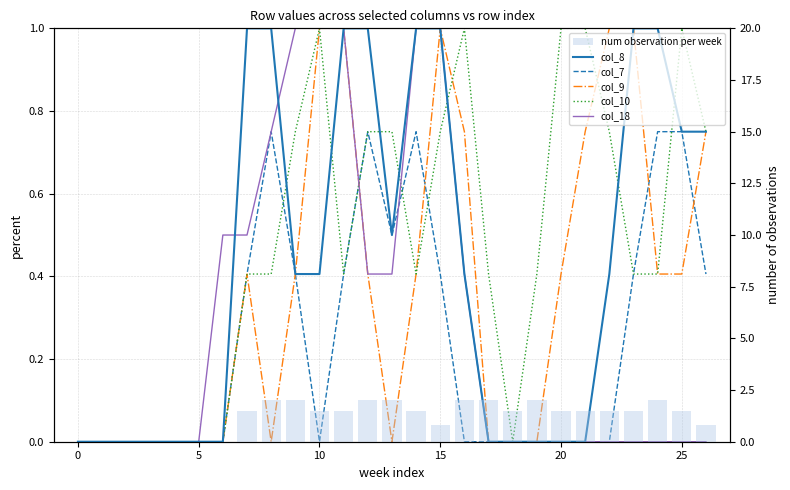

Is it true that num observation per week equals -1.1 at 5?

False